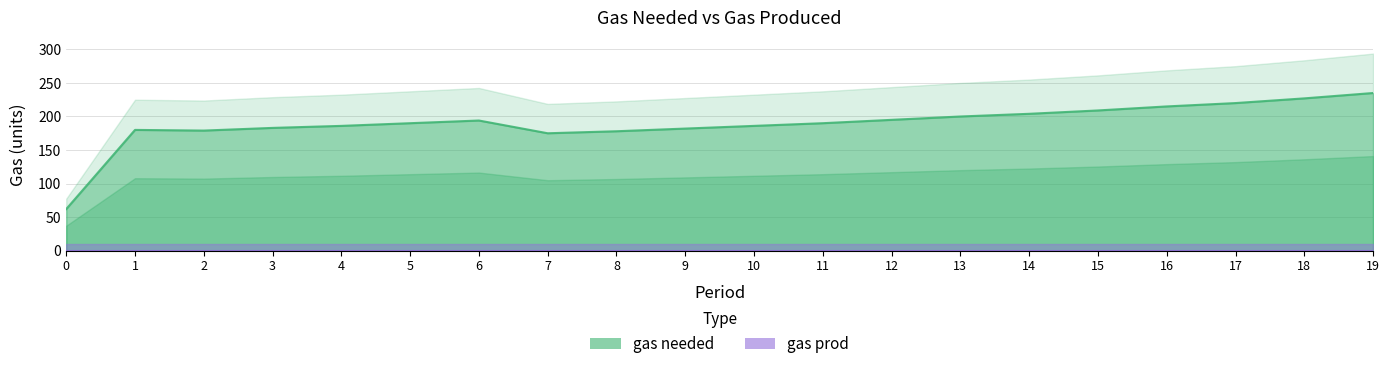

How many distinct data groups are displayed?

1